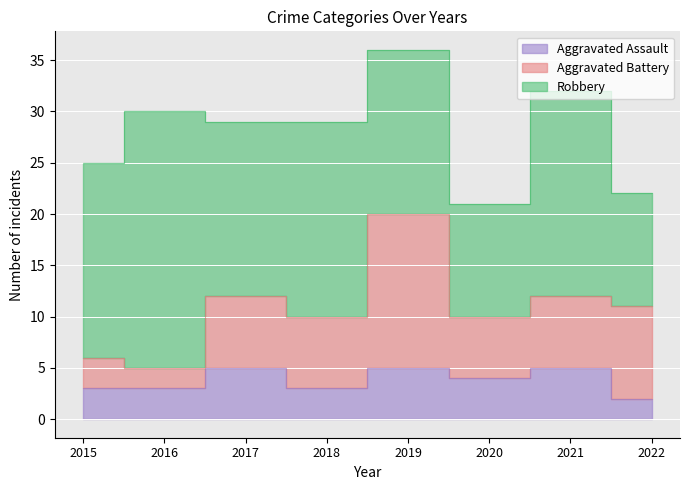

What is the difference between the maximum and minimum values in the Aggravated Battery series?

13